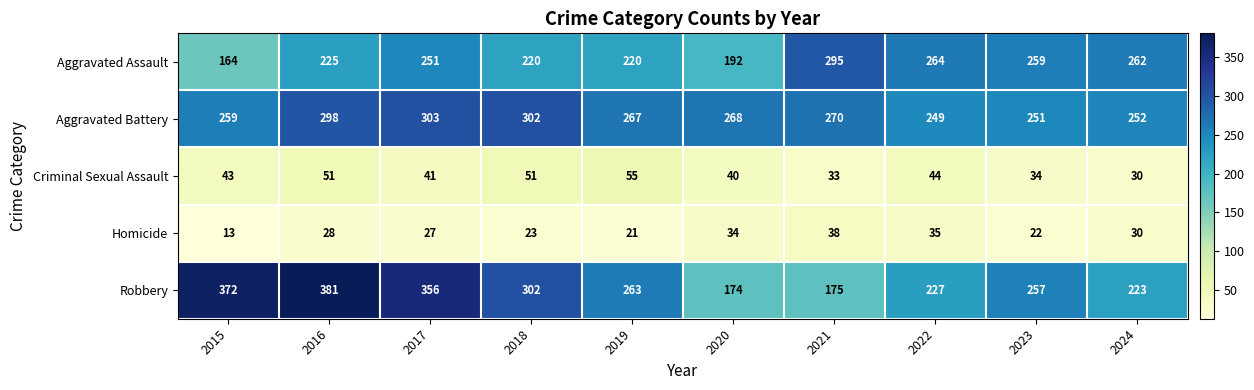

What is the smallest value displayed?

13